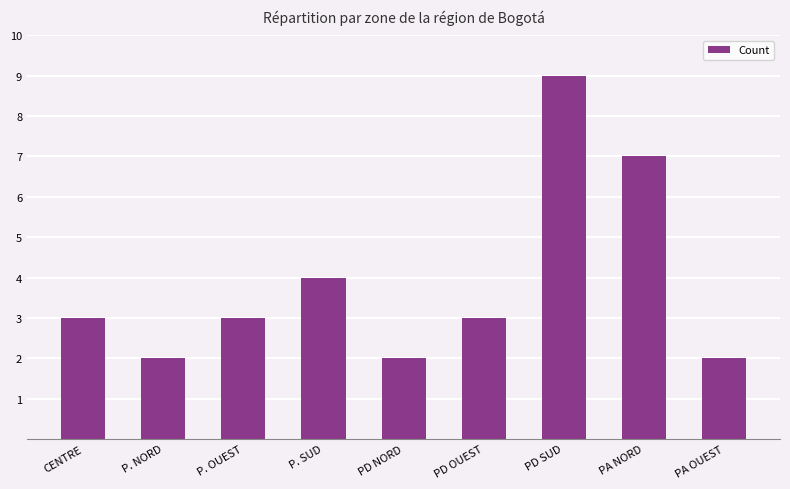

Reading left to right, list all the values displayed in this chart.

3	2	3	4	2	3	9	7	2